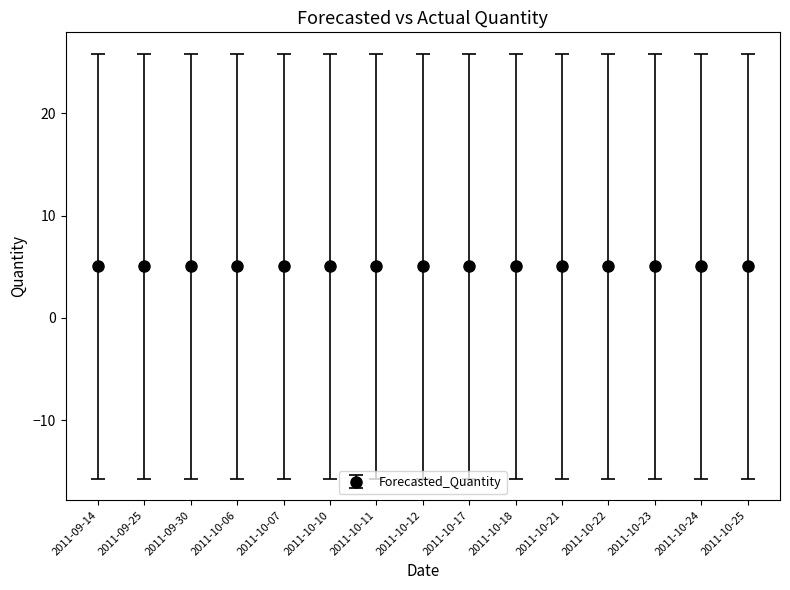

What is the value of the Lower_Bound bar at the 10th from the left?

-15.8